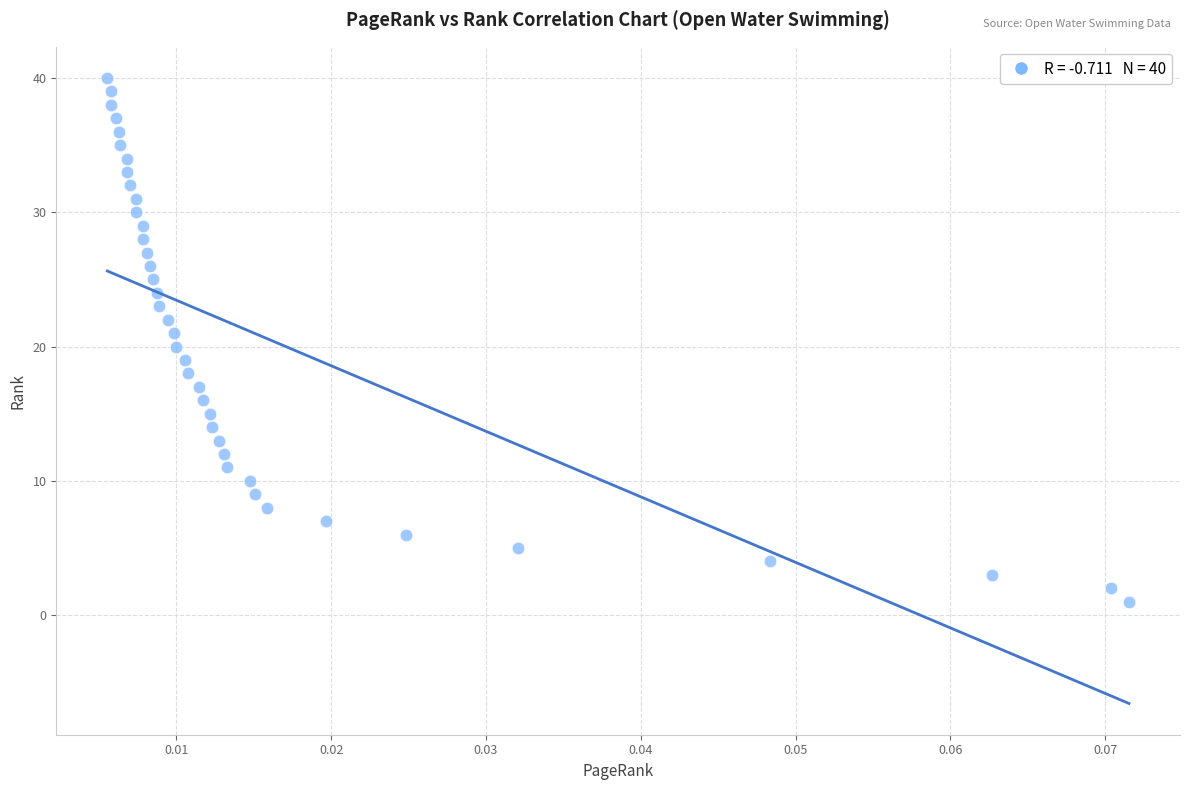

How many points are shown in the scatter plot?

40